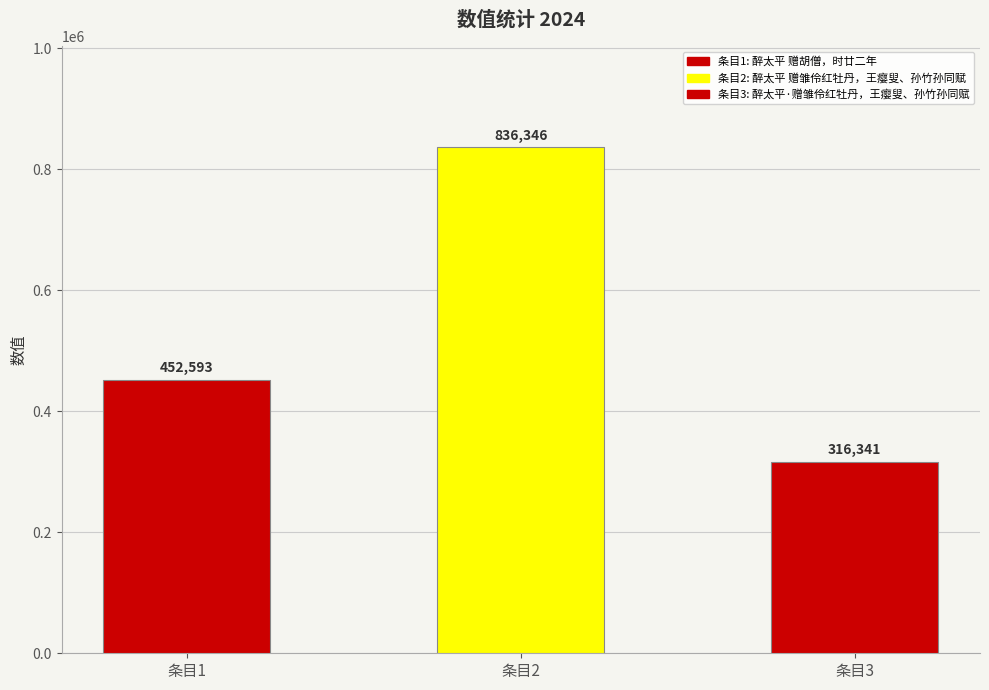

Which label corresponds to the smallest value in the chart?

醉太平·赠雏伶红牡丹，王瘿叟、孙竹孙同赋